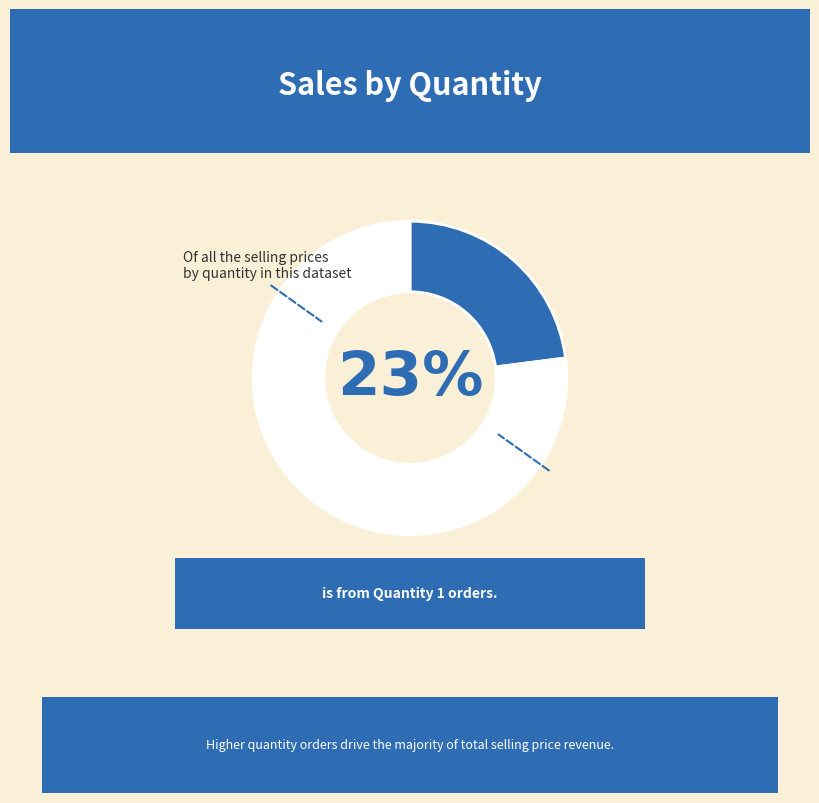

To the nearest percent, what is the combined percentage of Quantity 3 and Quantity 1?

43%